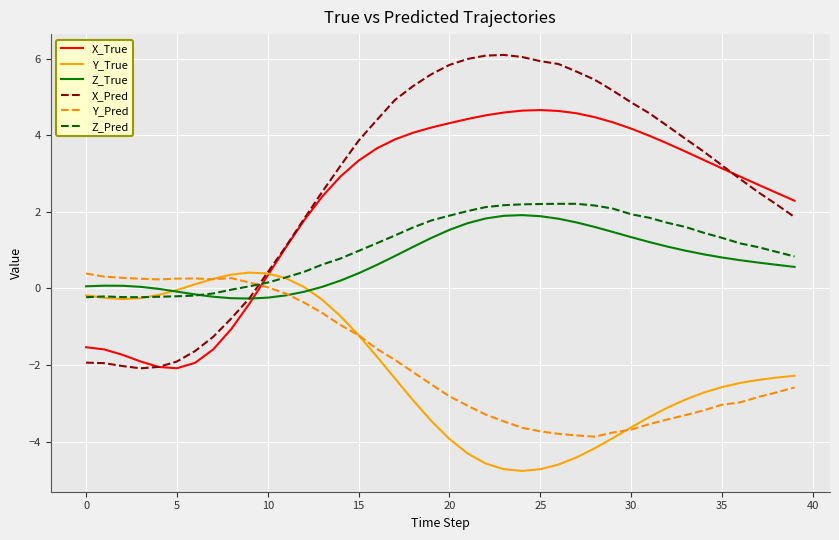

Which series has the largest range (max minus min)?

X_Pred